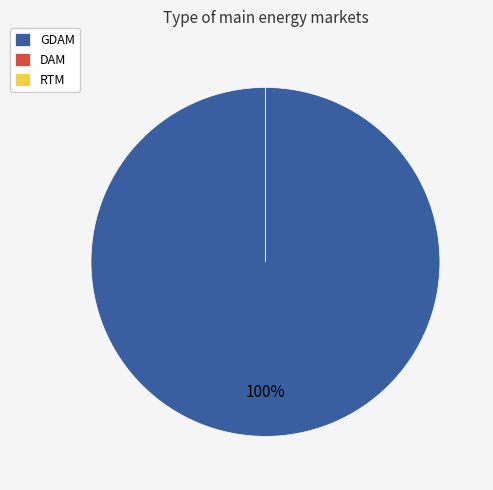

Is RTM the majority of the pie?

No